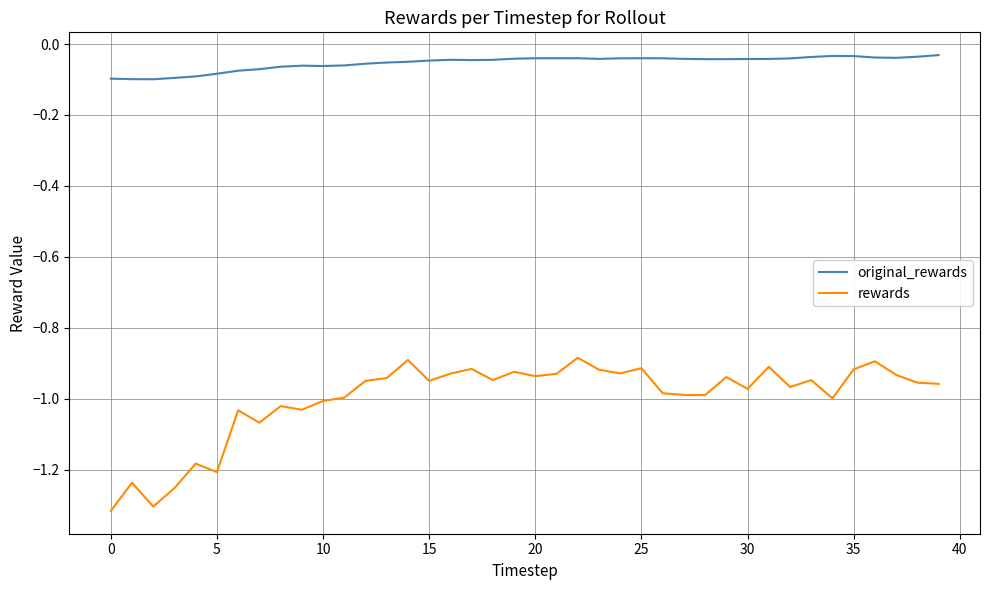

How many lines are shown in the chart?

2